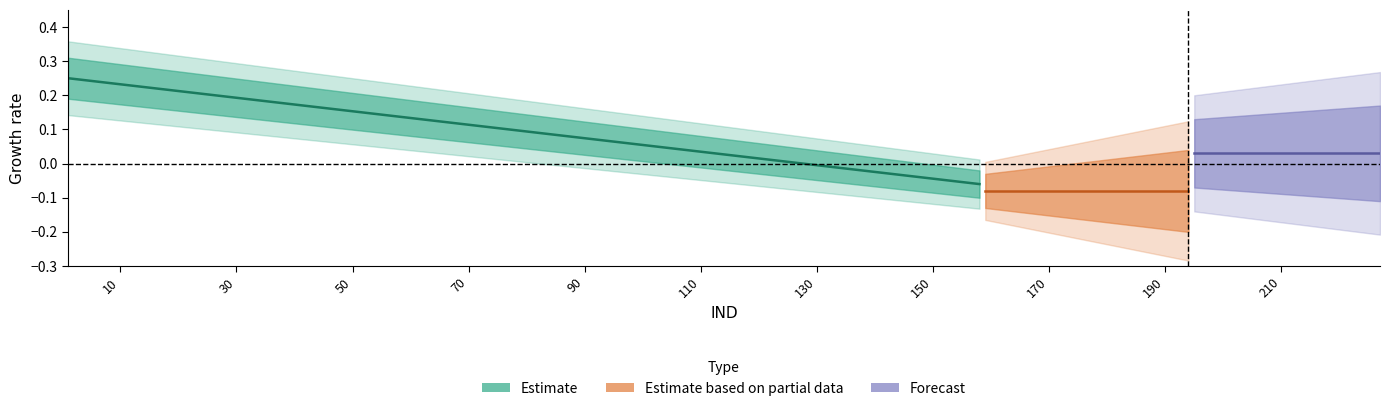

Does the chart display data point markers on the line(s)?

No